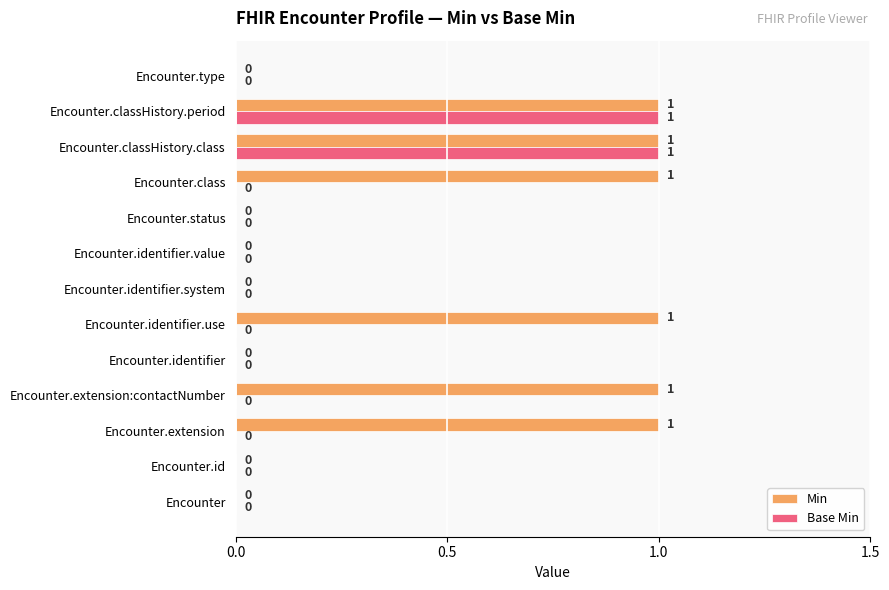

Is the value of Min at Encounter.identifier.value greater than the value of Base Min at Encounter.classHistory.class?

No